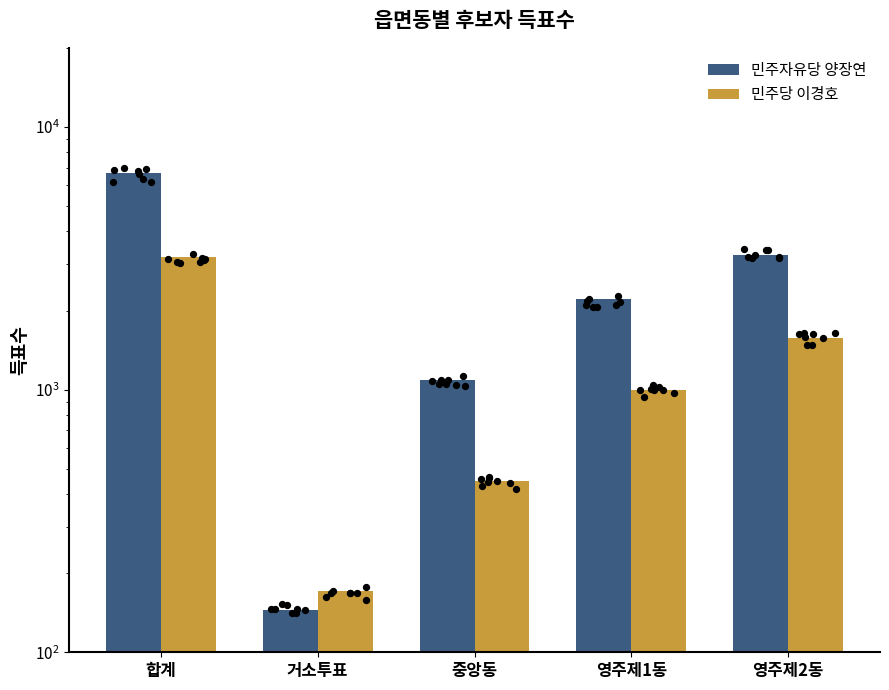

Which series has the largest total across all categories?

민주자유당 양장연